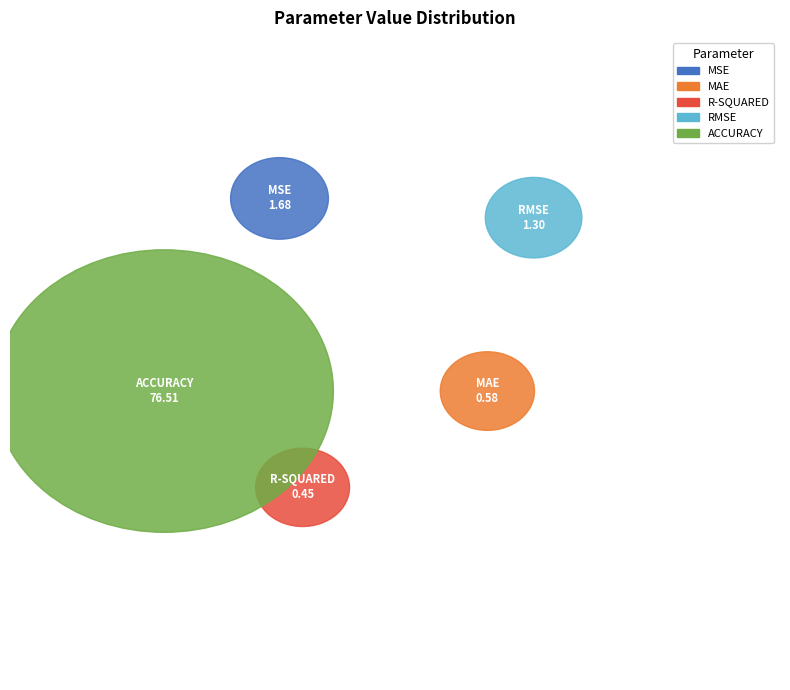

How many segments does this pie chart have?

5